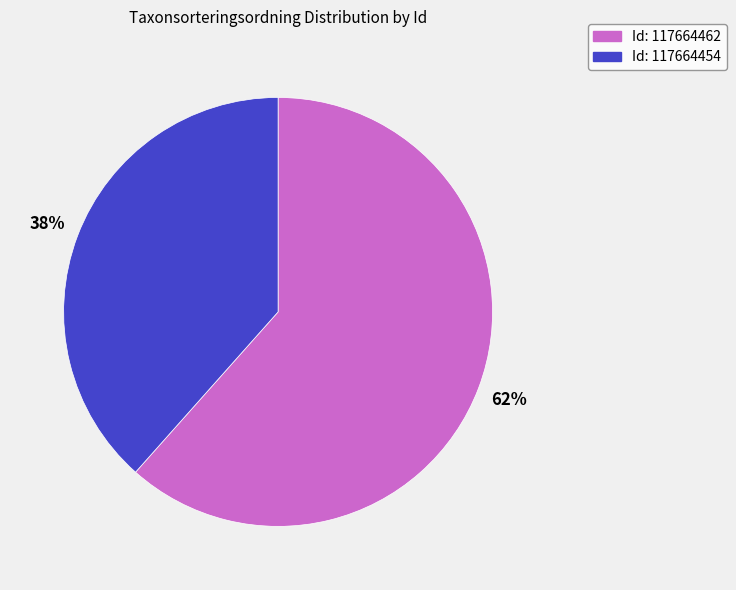

Is there any slice that represents more than half of the pie?

Yes